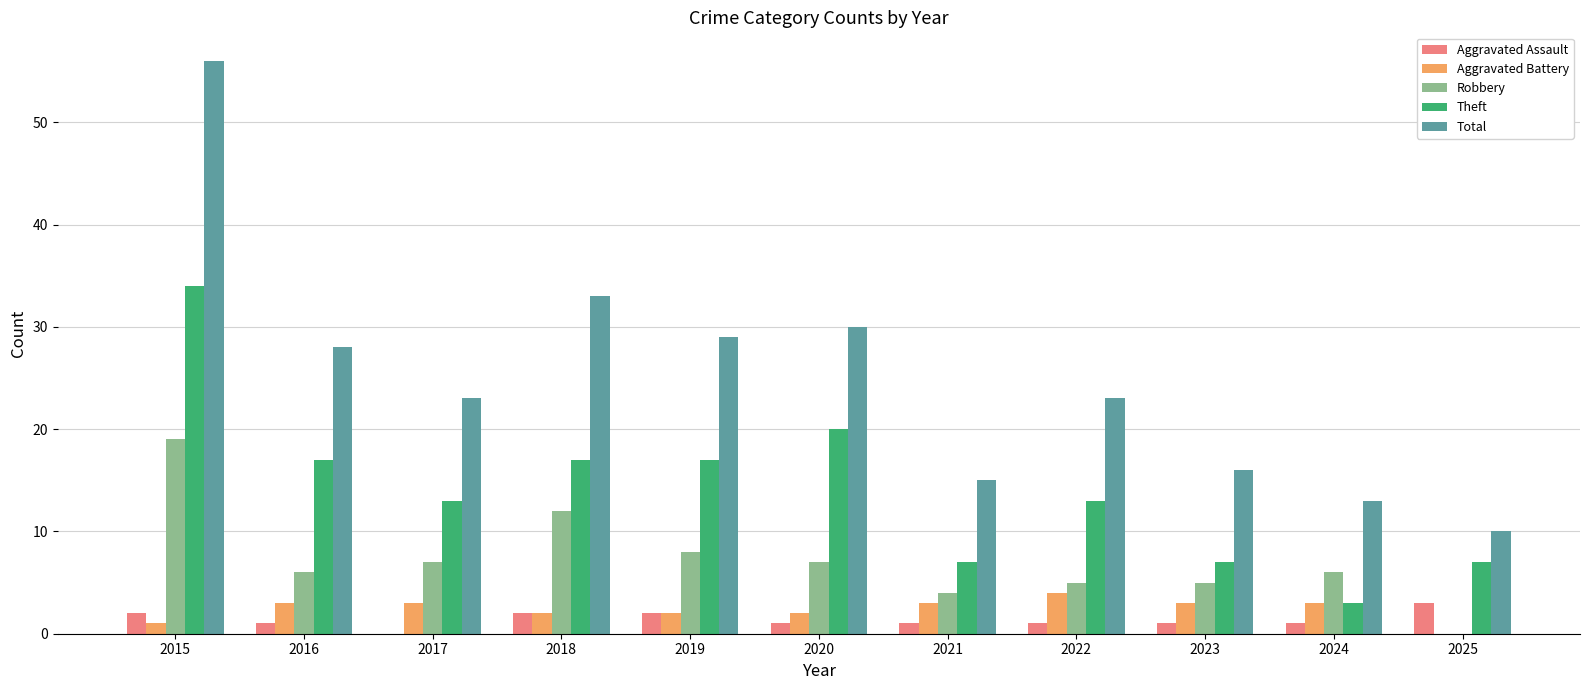

Which series has the widest spread of values?

Total